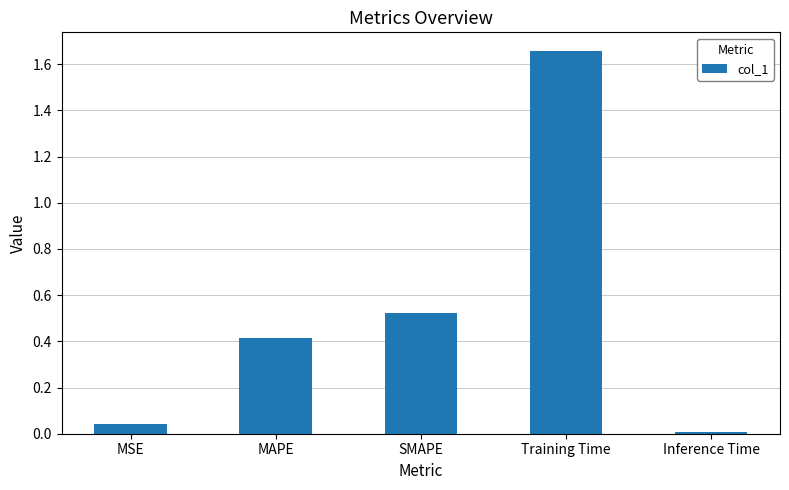

List the labels in order of value, smallest first.

Inference Time, MSE, MAPE, SMAPE, Training Time